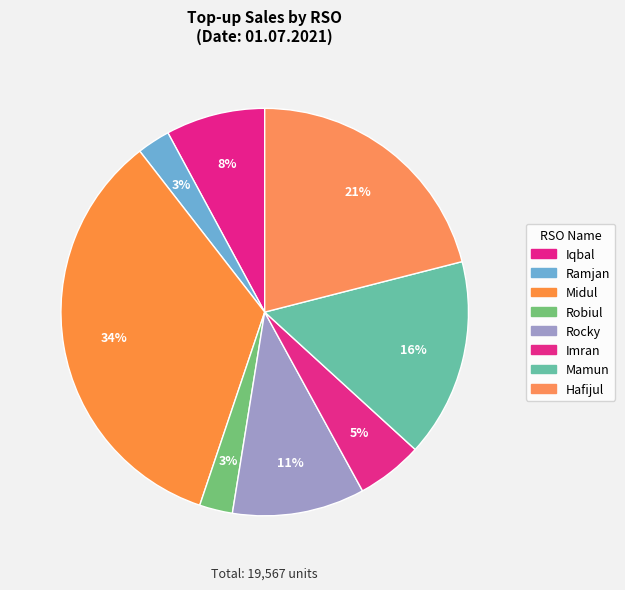

How many slices are in this pie chart?

8